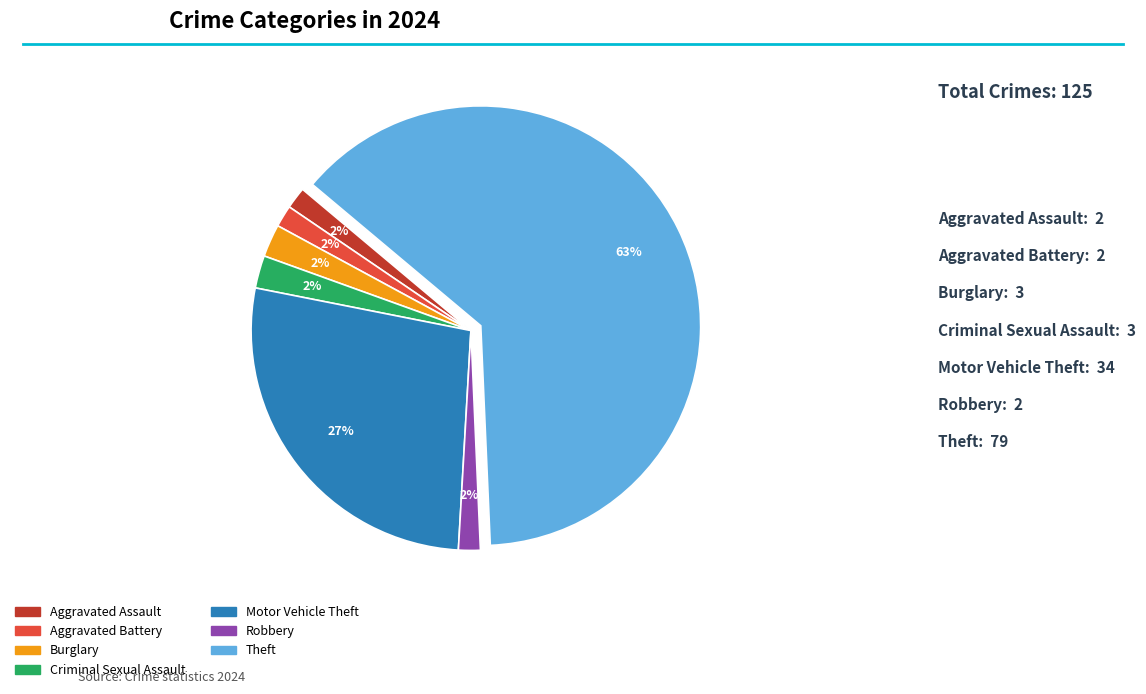

Which slice represents more than half of the pie?

Theft